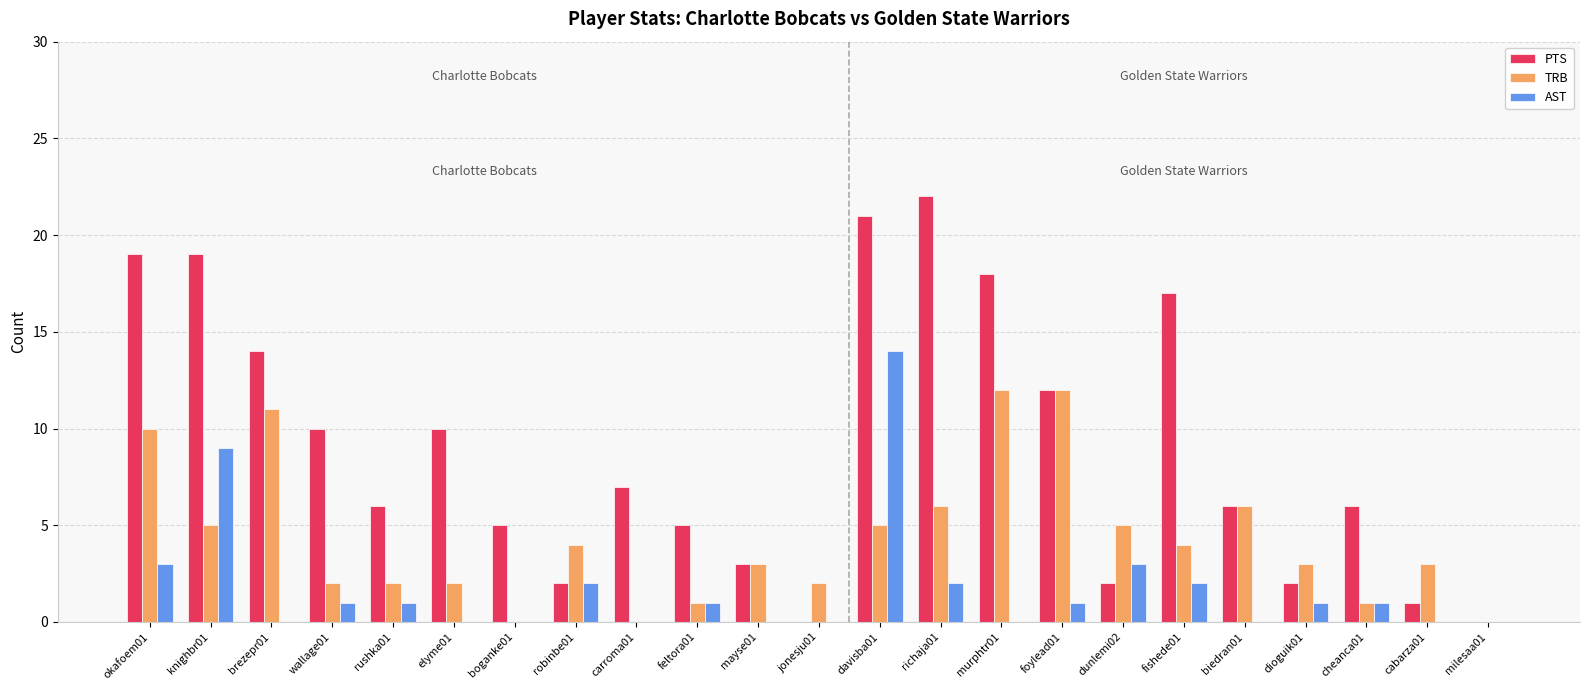

How many categories are shown in the chart?

23